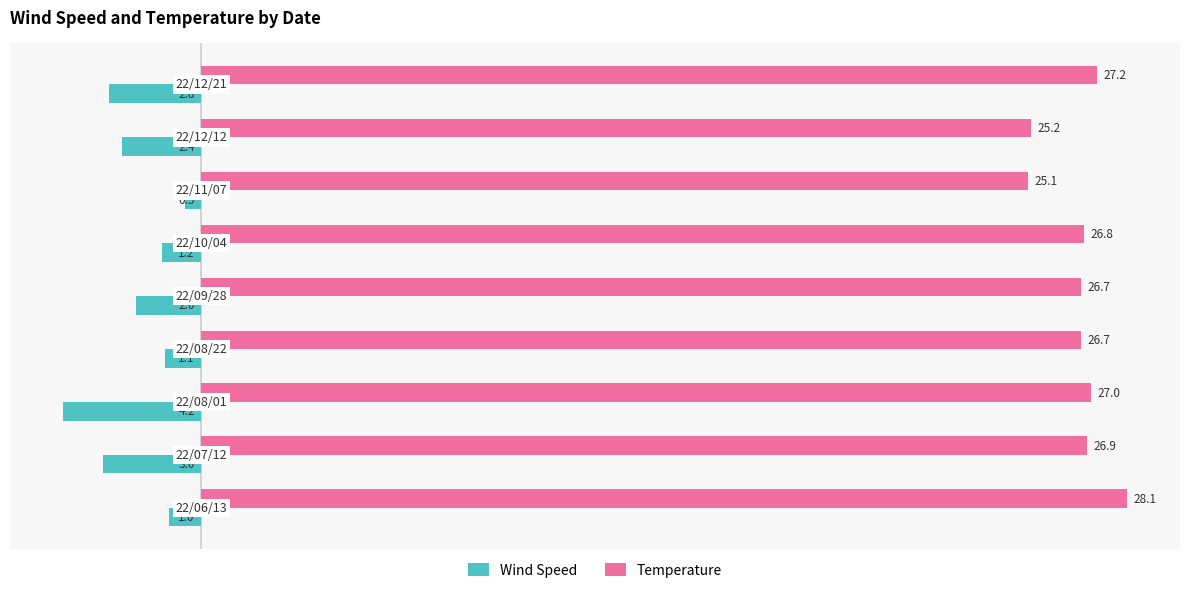

What is the maximum value shown in the chart?

28.1